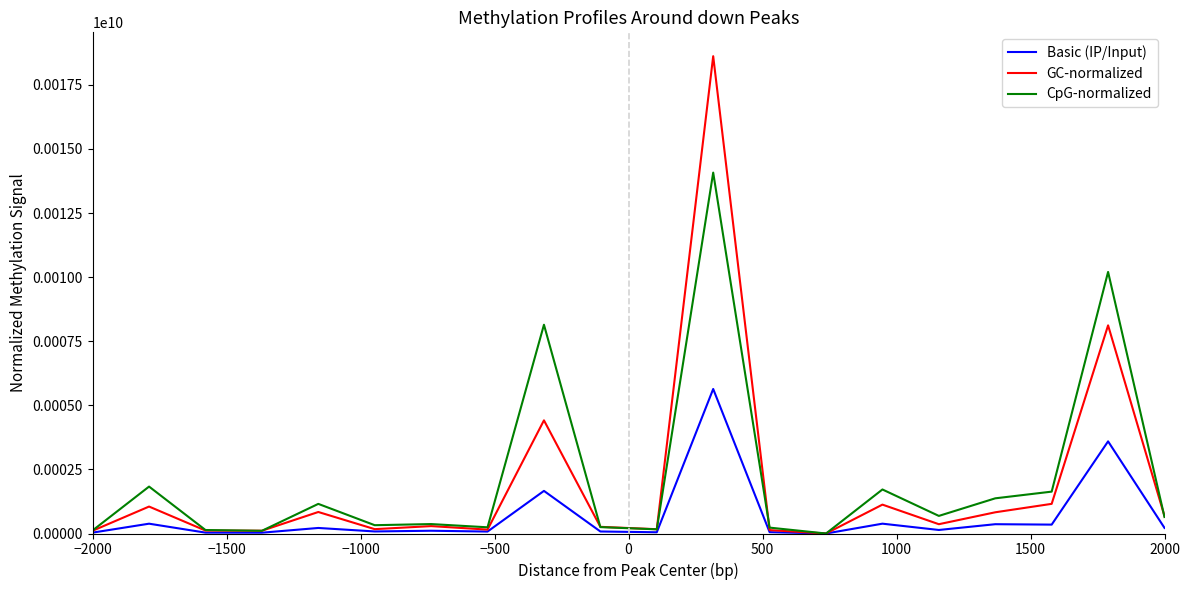

What is the average value of the CpG-normalized series?

2170204.2